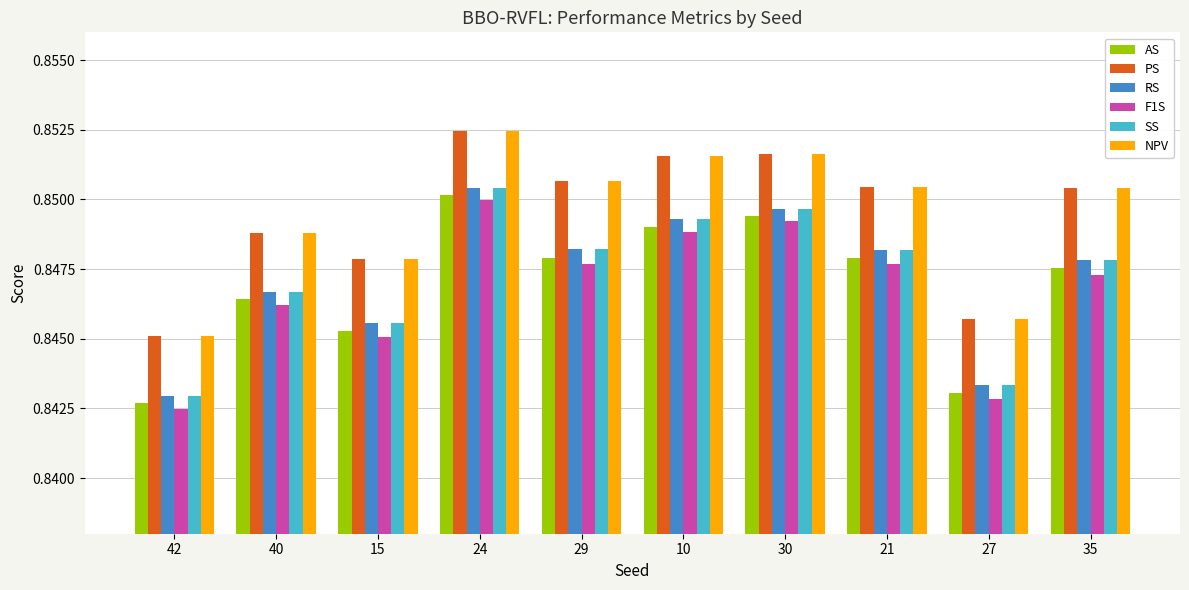

What is the total value across all series at 30?

5.1